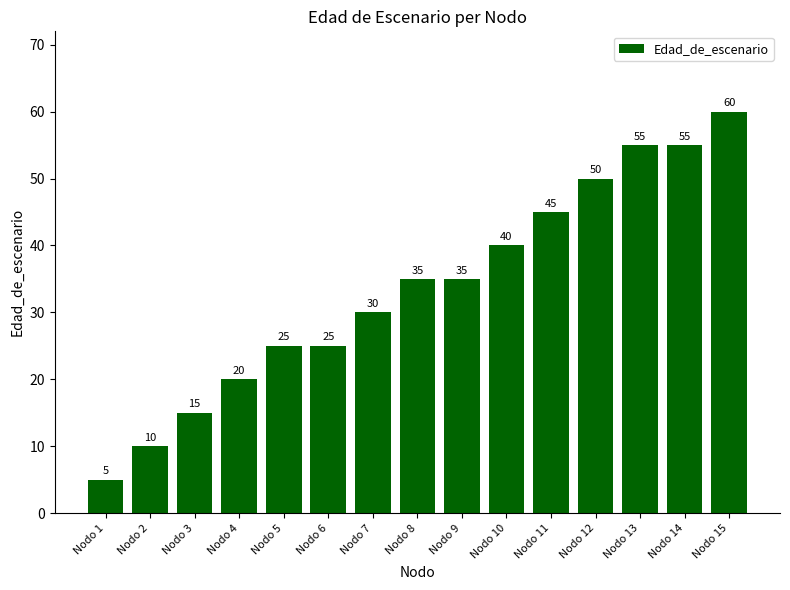

The value at Nodo 15 is 60. True or false?

True